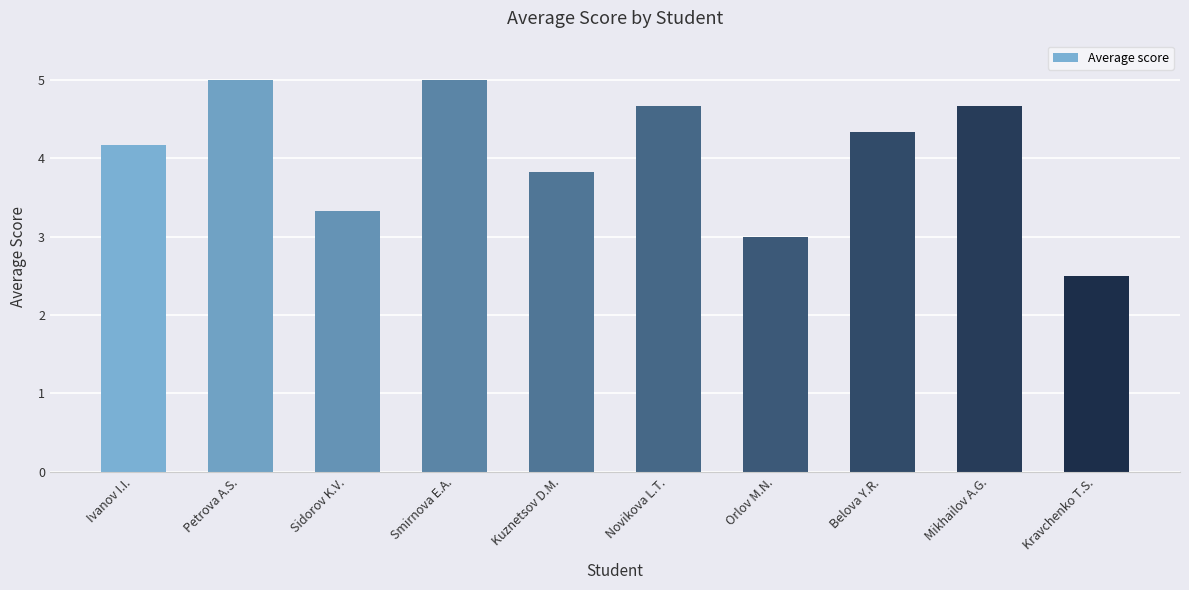

Which has a higher value, Petrova A.S. or Kuznetsov D.M.?

Petrova A.S.